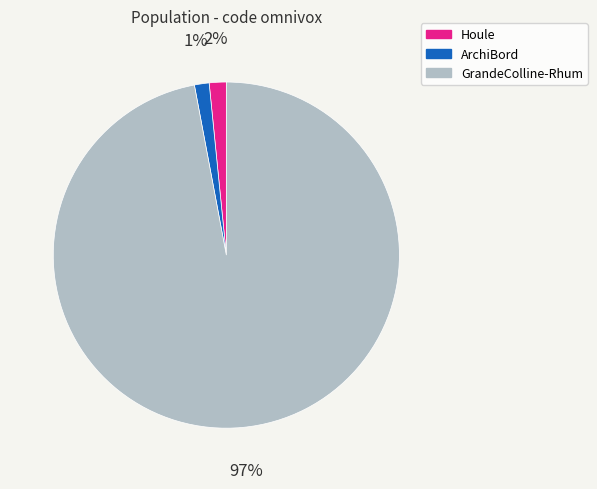

Which slice is the largest?

GrandeColline-Rhum